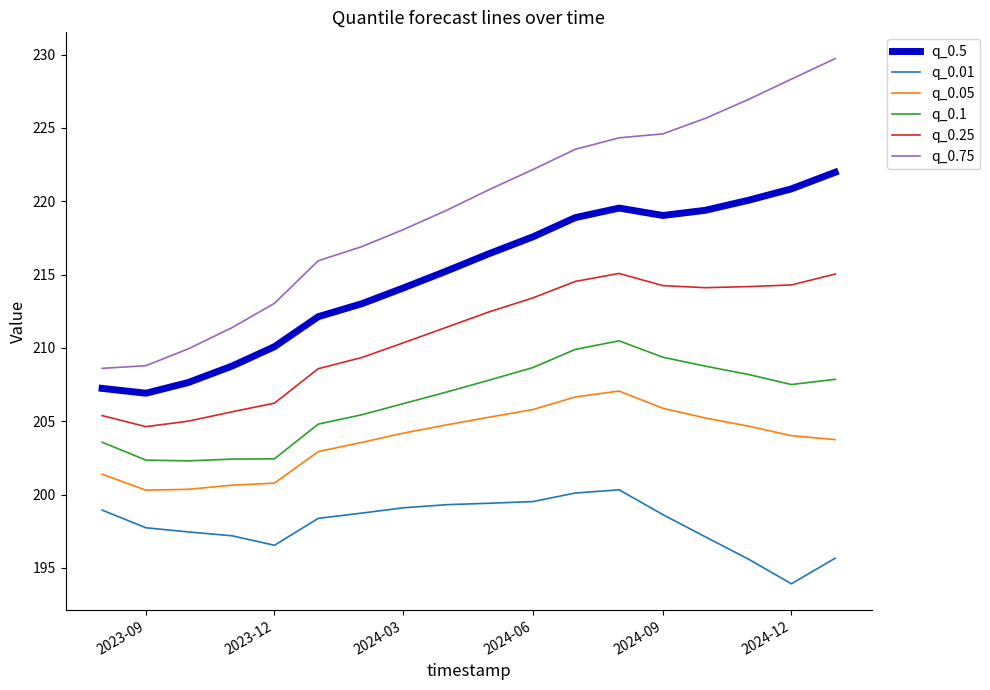

Which series has the widest spread of values?

q_0.75